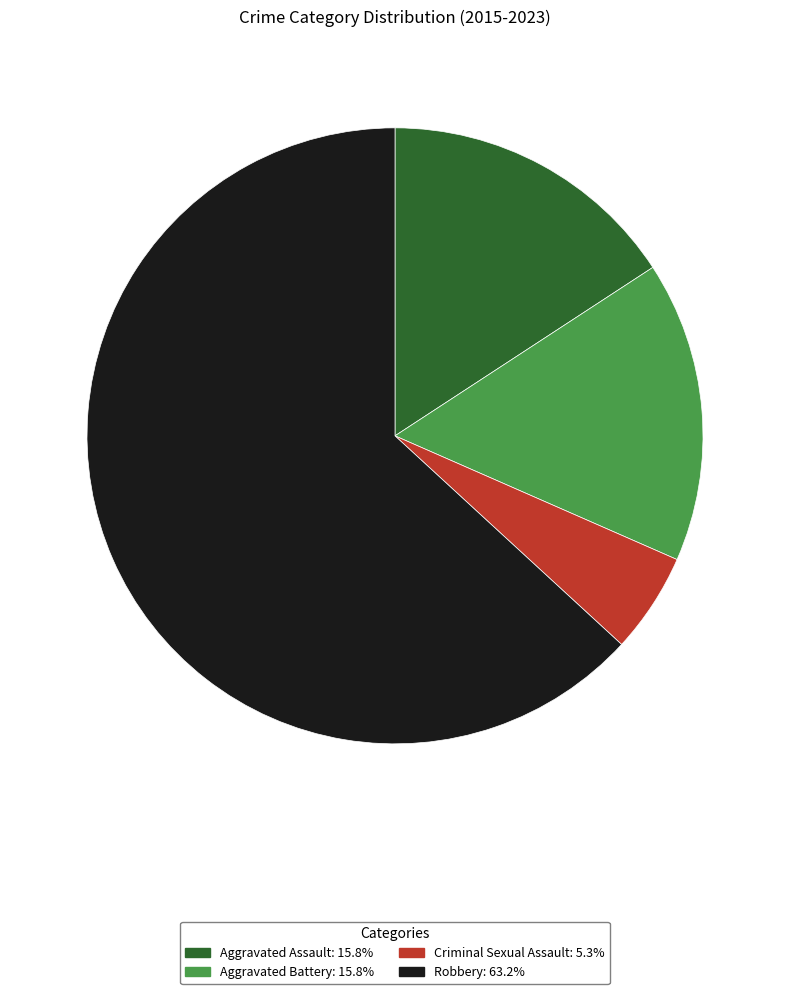

Is the sum of Criminal Sexual Assault and Aggravated Battery greater than half?

No